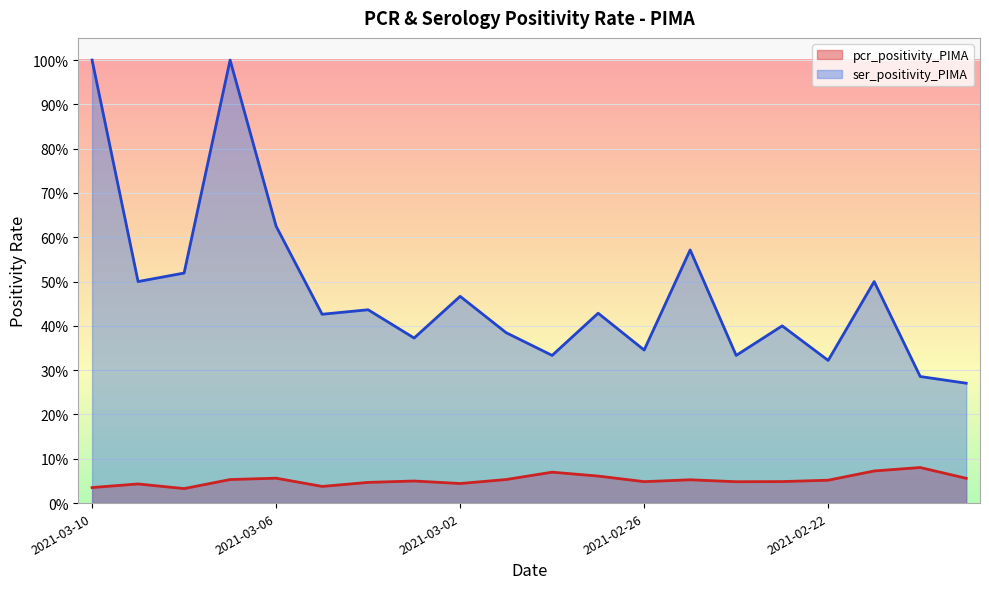

What position from the left is 2021-02-25?

14